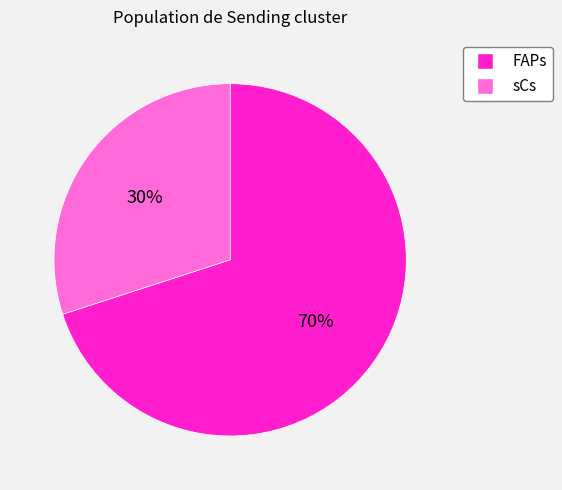

What percentage is the FAPs slice, to the nearest percent?

70%